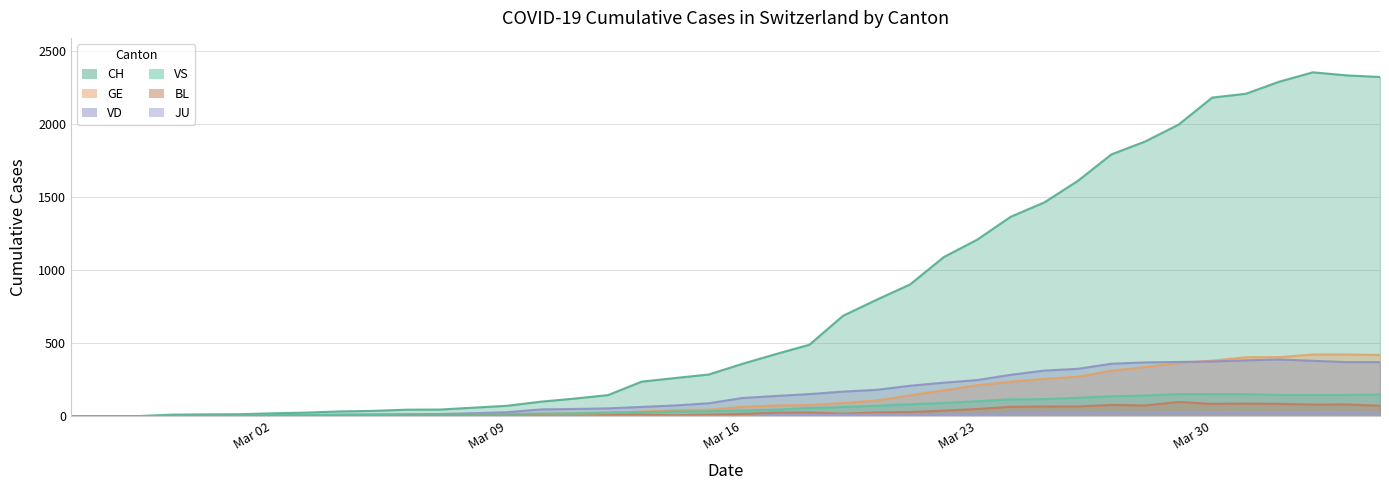

At which category is the sum across all series the highest?

2020-04-02